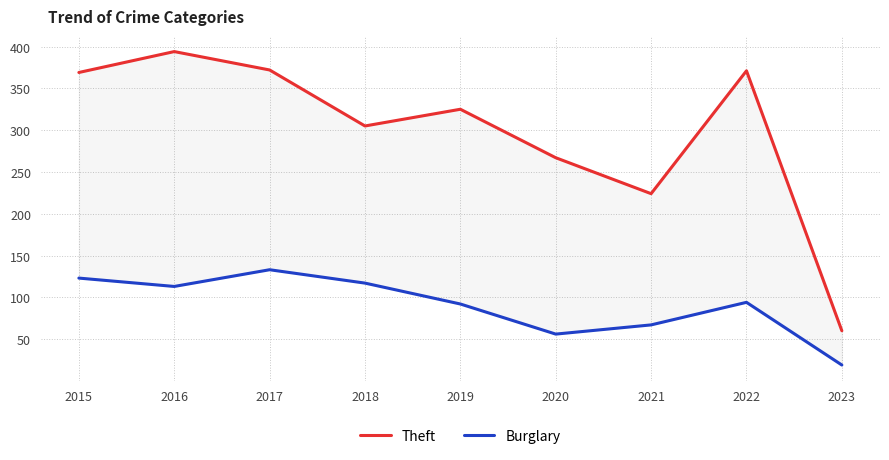

At which category is the sum across all series the highest?

2016